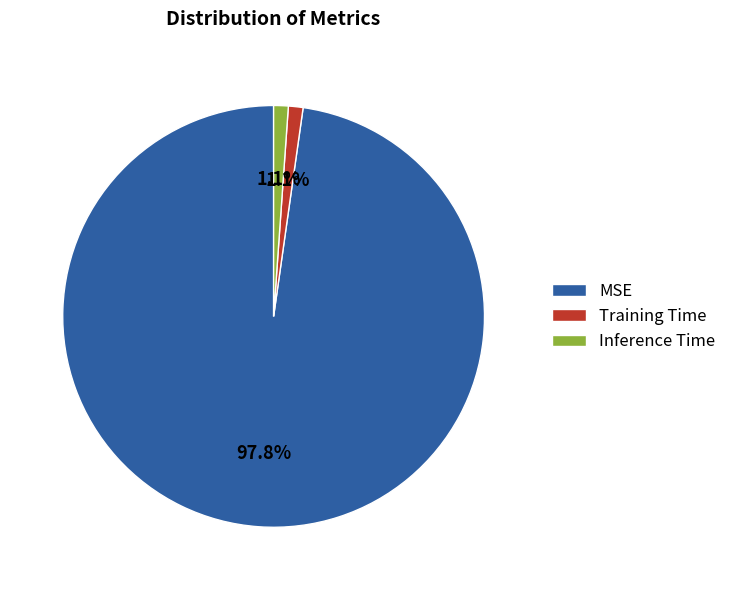

How many segments does this pie chart have?

3